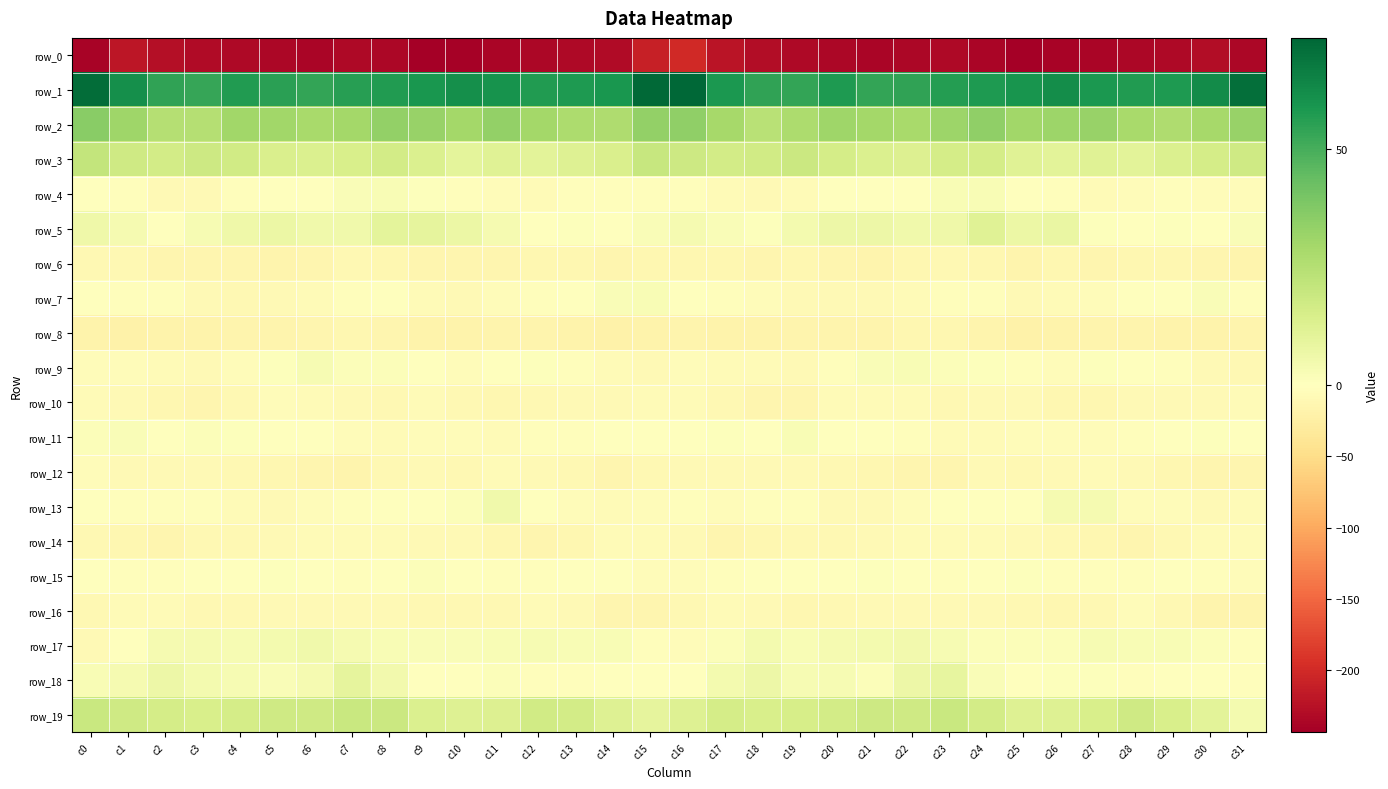

At which category is the sum across all series the highest?

c16